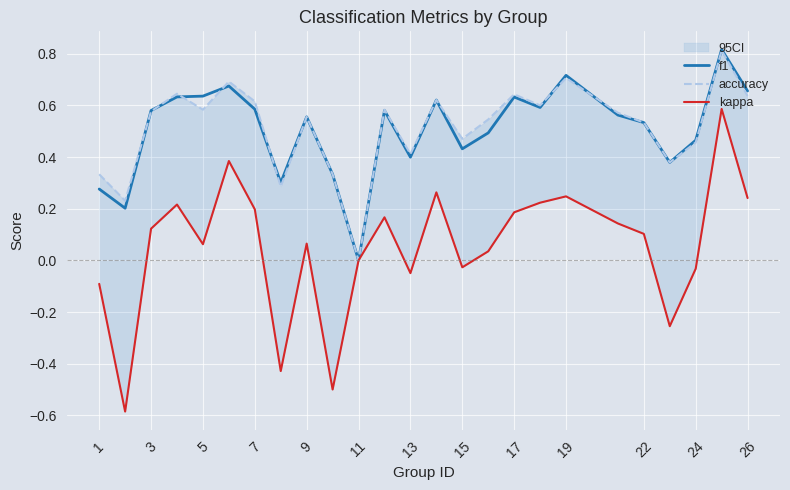

At which label does f1 reach its minimum?

11